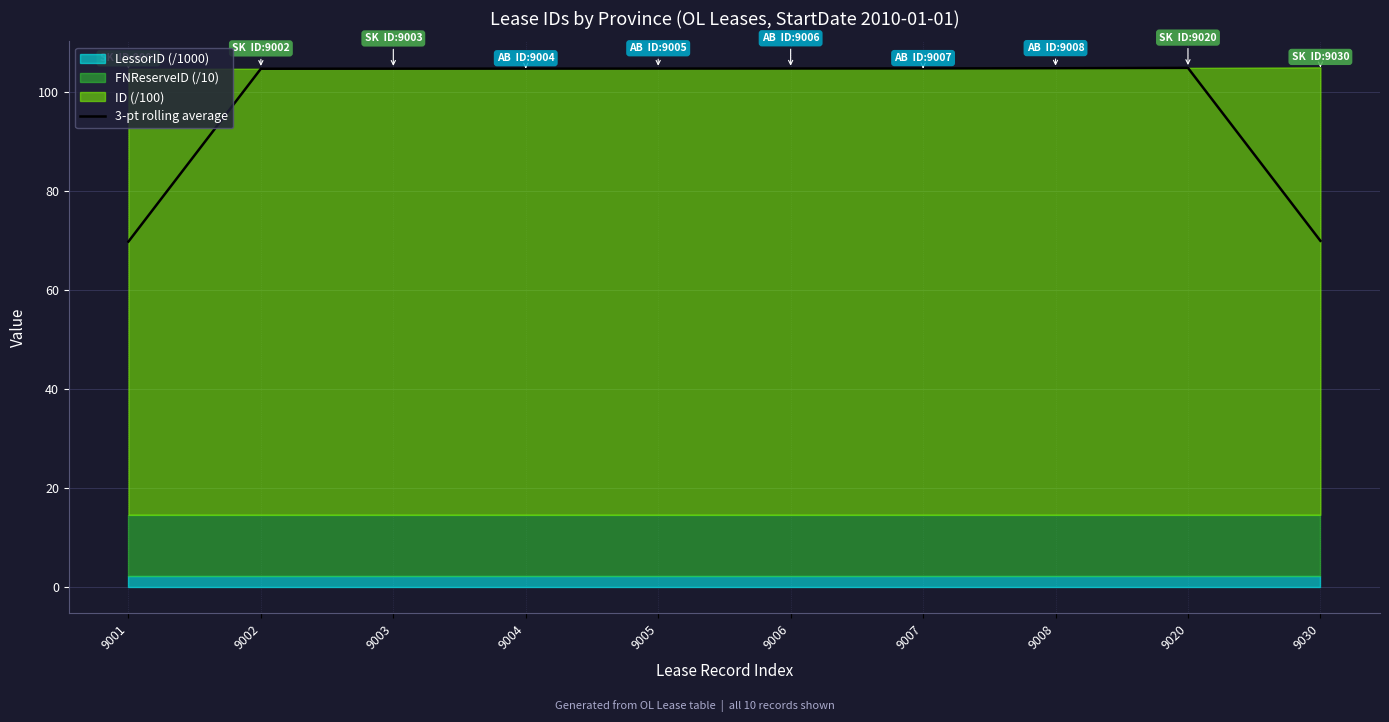

What is the value of the 4th point from the left?

104.7